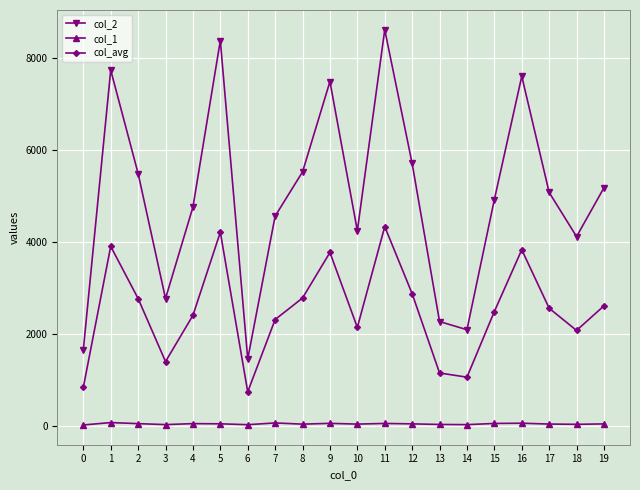

The value of col_2 at 16 is 7605.0. True or false?

True